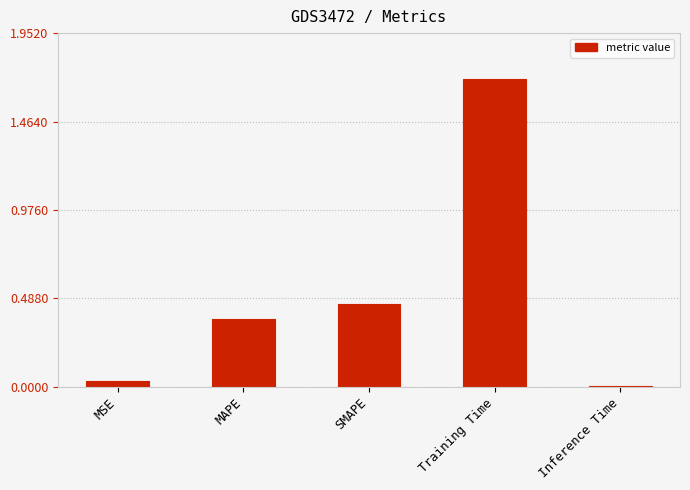

At which category does the chart reach its peak across all series?

Training Time